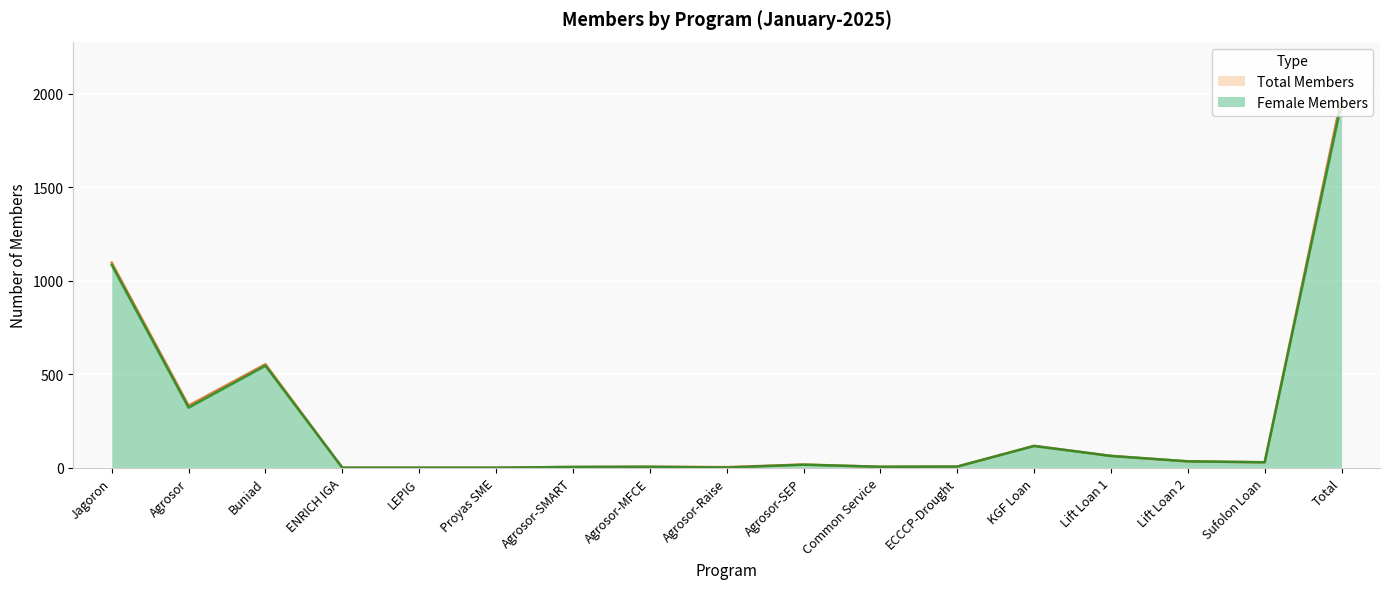

Is it true that Total Members equals 11 at ECCCP-Drought?

False